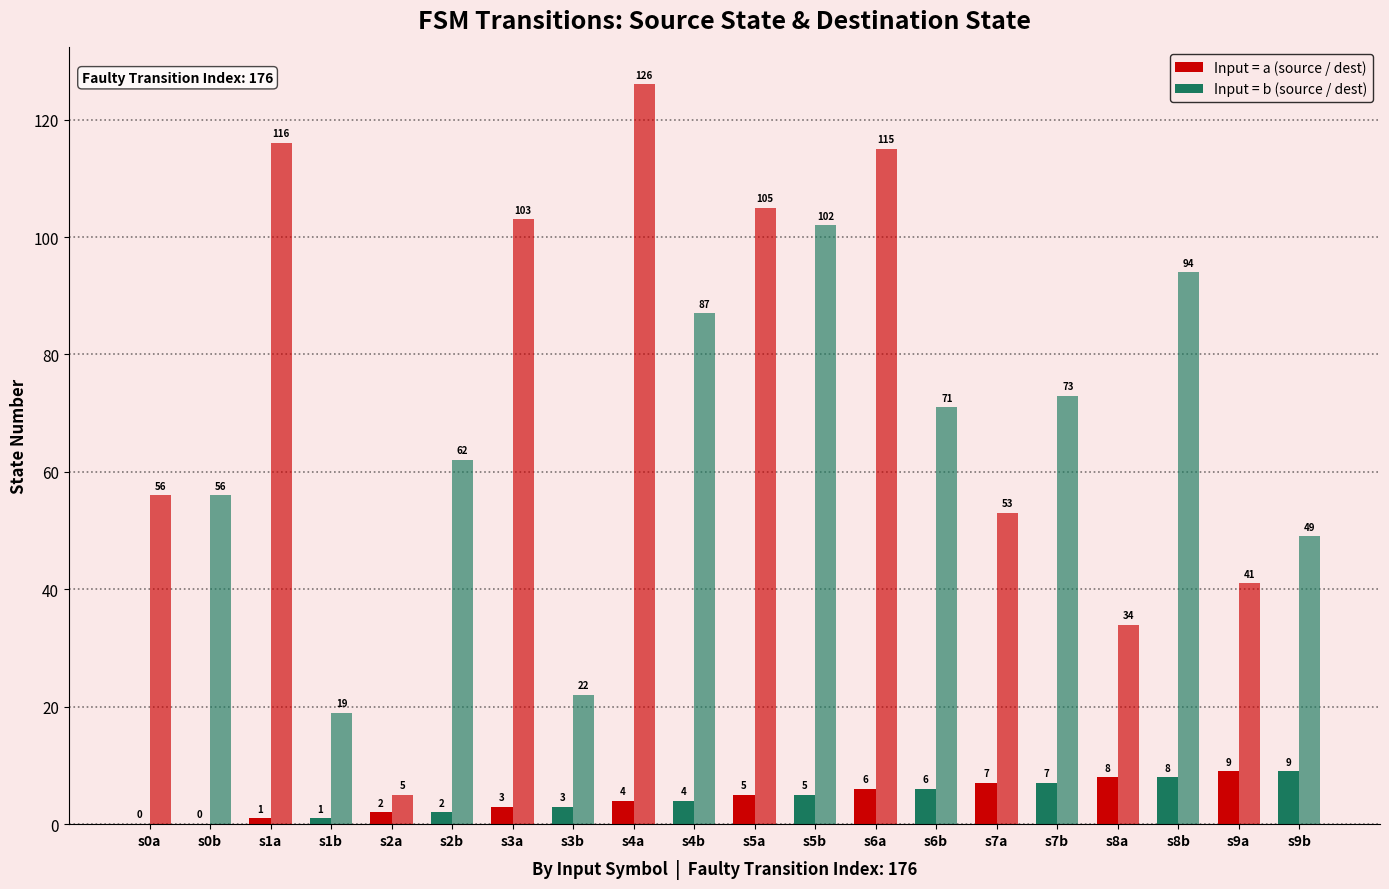

Reading right to left, transcribe all the data shown in this chart.

source_state: 19=9	18=9	17=8	16=8	15=7	14=7	13=6	12=6	11=5	10=5	9=4	8=4	7=3	6=3	5=2	4=2	3=1	2=1	1=0	0=0
destination_state: 19=49	18=41	17=94	16=34	15=73	14=53	13=71	12=115	11=102	10=105	9=87	8=126	7=22	6=103	5=62	4=5	3=19	2=116	1=56	0=56